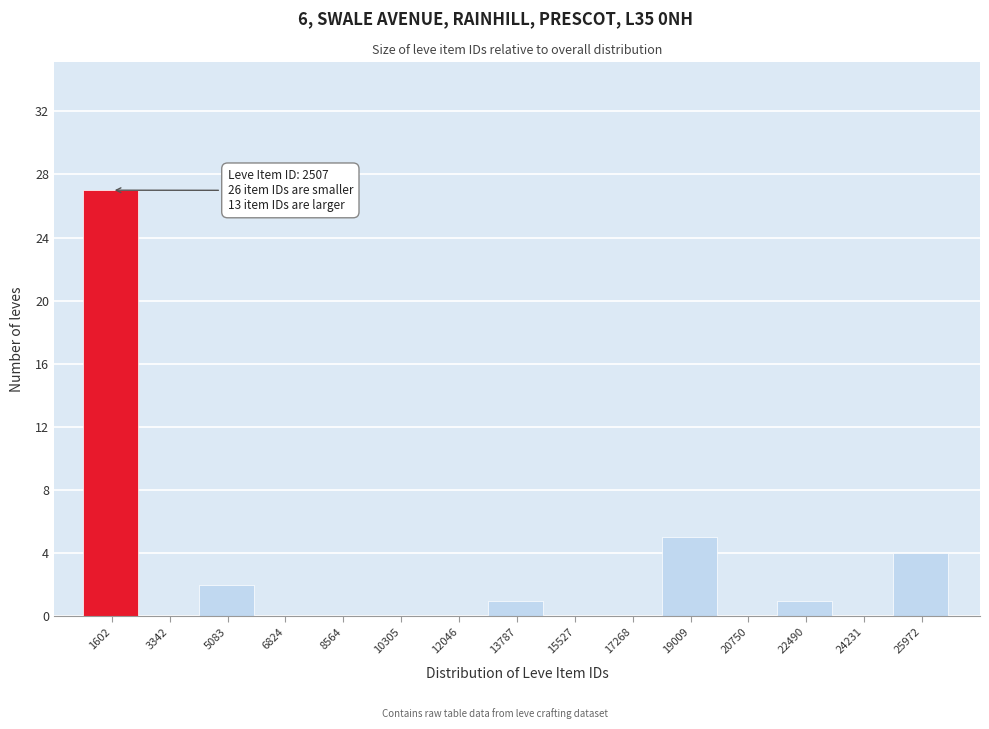

Reading left to right, what are all the values shown in this chart?

1602=27	3342=0	5083=2	6824=0	8564=0	10305=0	12046=0	13787=1	15527=0	17268=0	19009=5	20750=0	22490=1	24231=0	25972=4